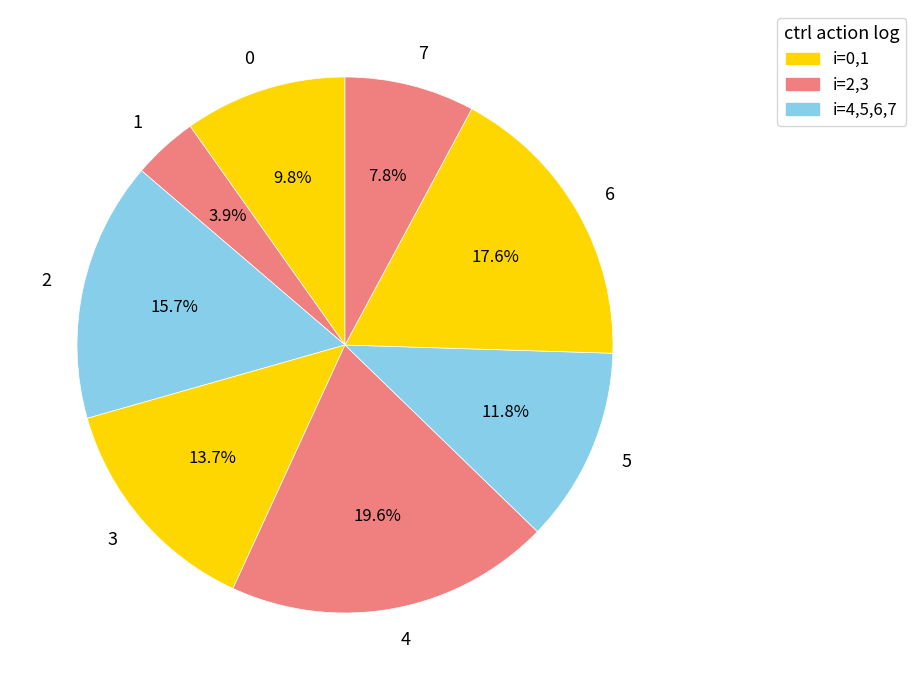

Rank the categories by value from lowest to highest.

1, 7, 0, 5, 3, 2, 6, 4